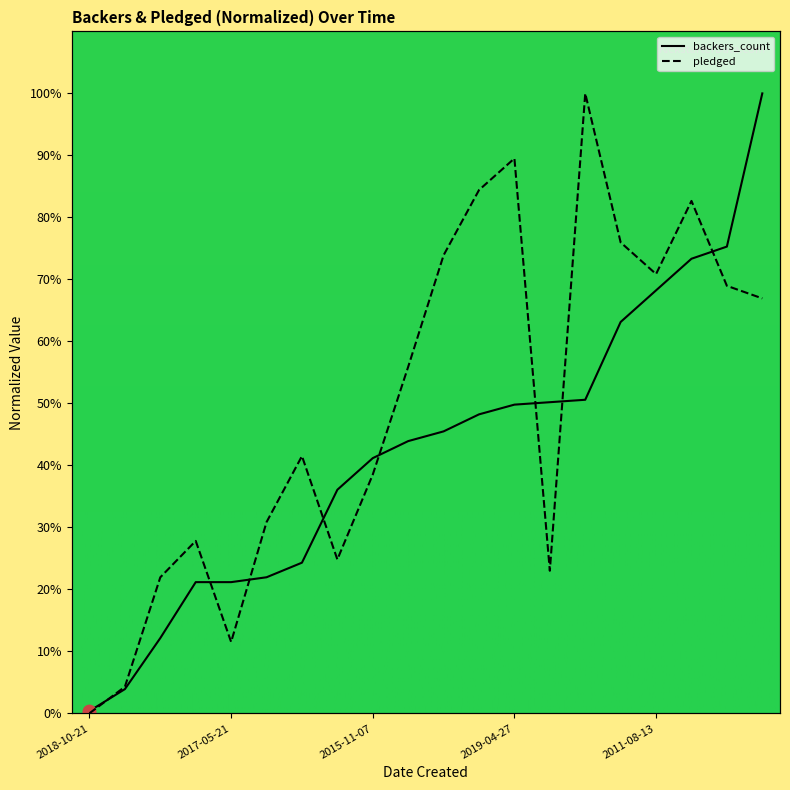

Which series has the largest total across all categories?

pledged